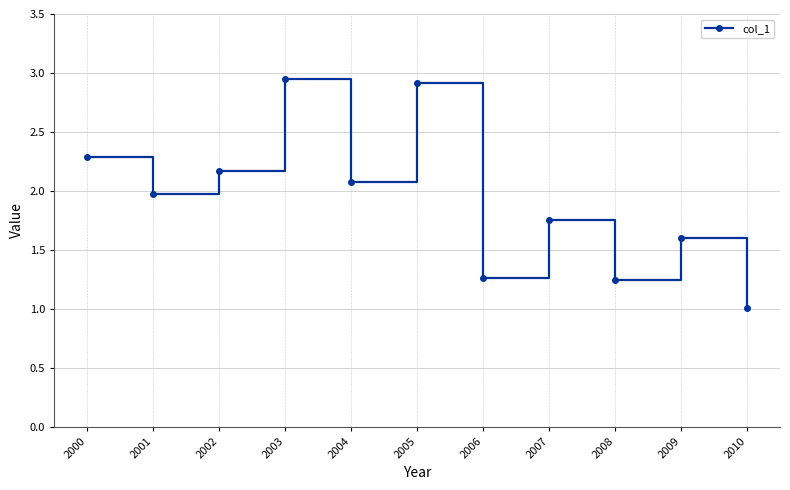

How many points are lower than both their immediate neighbors (excluding endpoints)?

4